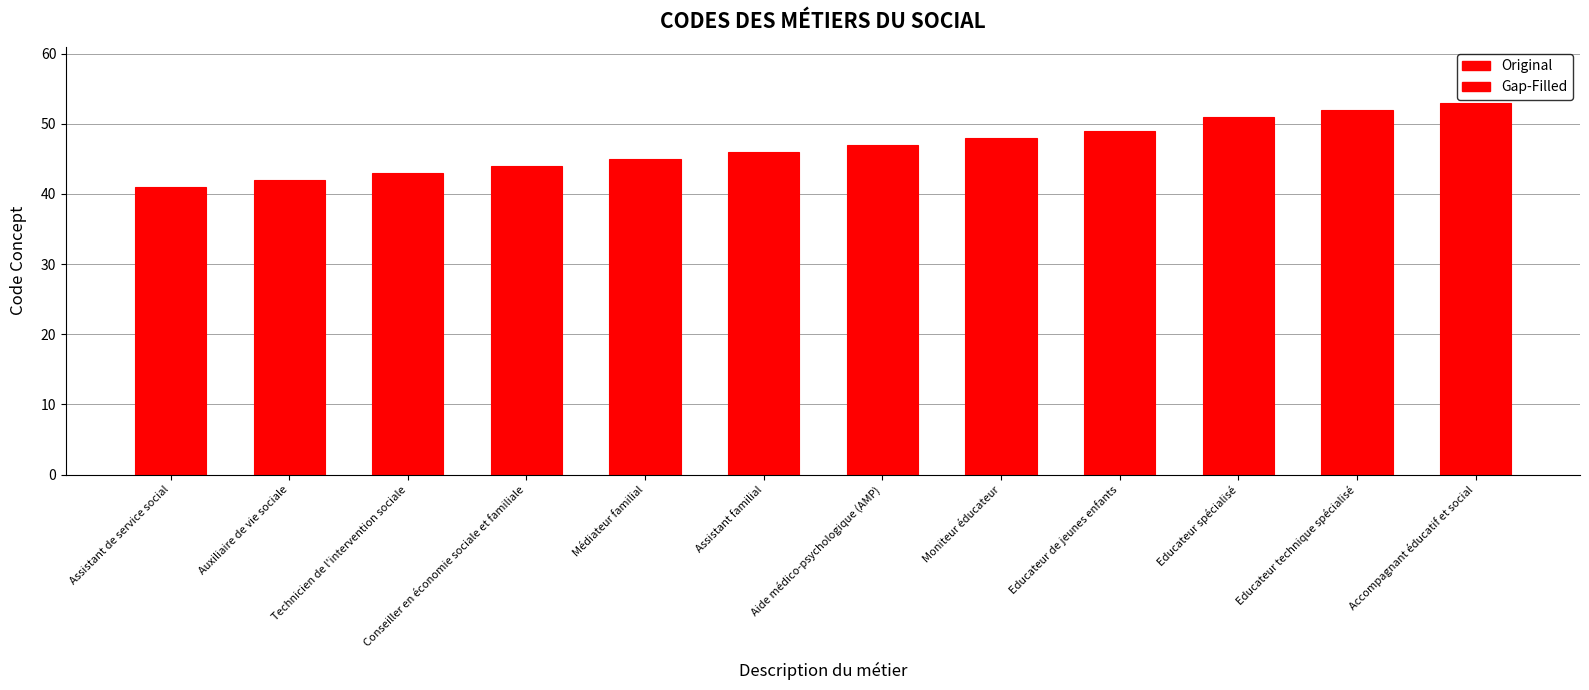

Count the number of data series in this chart.

1